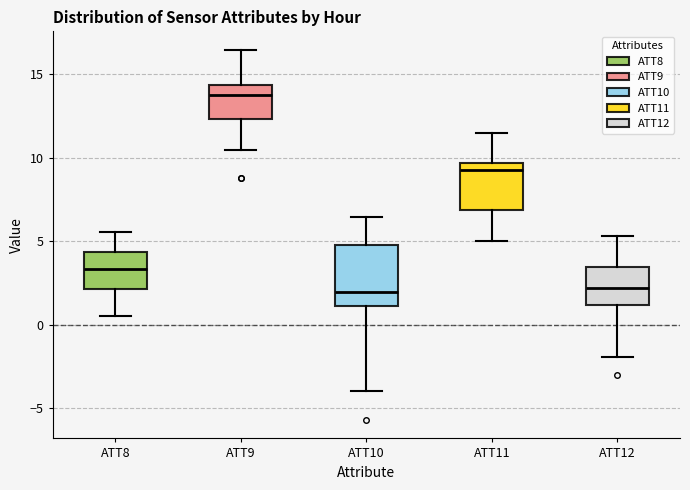

Reading left to right, read every box against the y-axis: the position of its median line, the range the box covers, and the ends of its whiskers. The values are not printed on the chart, so give them approximately, as read against the axis.

ATT8: median 3.5, box 2.0 to 4.5, whiskers 0.5 to 5.5
ATT9: median 13.5, box 12.5 to 14.5, whiskers 10.5 to 16.5
ATT10: median 2.0, box 1.0 to 5.0, whiskers -4.0 to 6.5
ATT11: median 9.0, box 7.0 to 9.5, whiskers 5.0 to 11.5
ATT12: median 2.0, box 1.0 to 3.5, whiskers -2.0 to 5.5